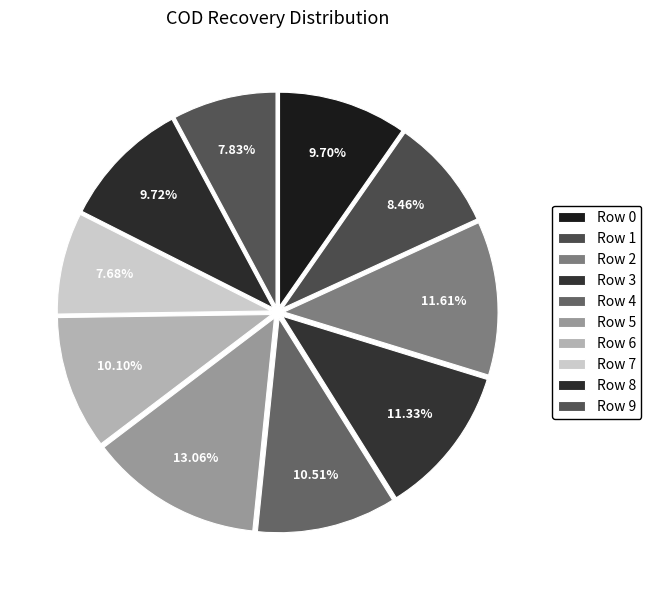

What percentage is NOT represented by Row 9?

92.2%